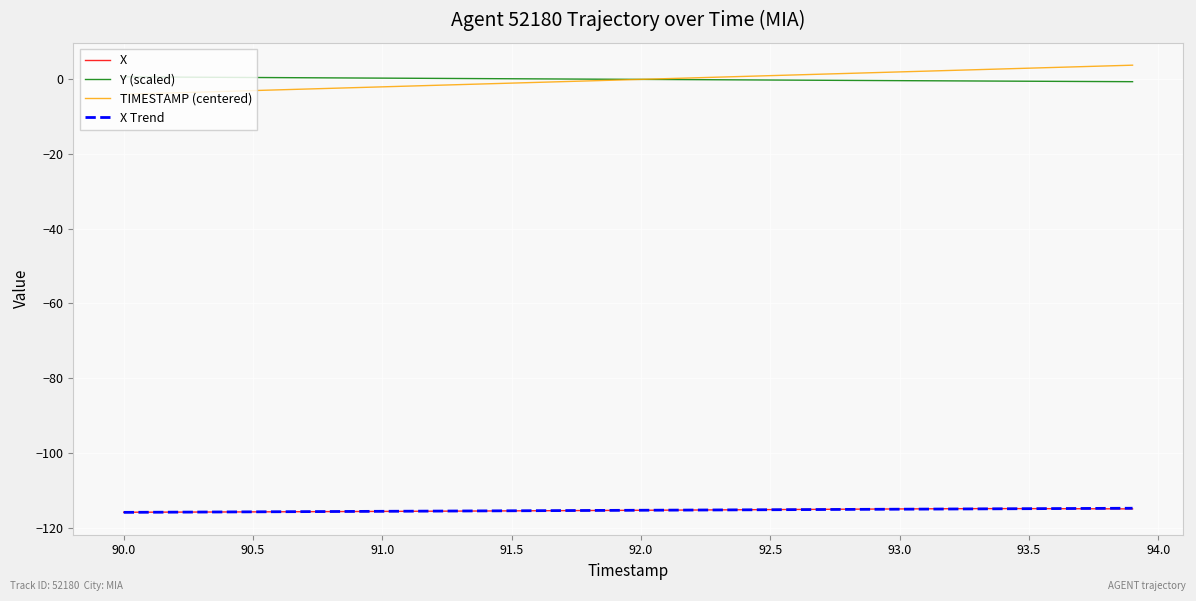

True or false: TIMESTAMP (centered) and X Trend cross at least once.

False